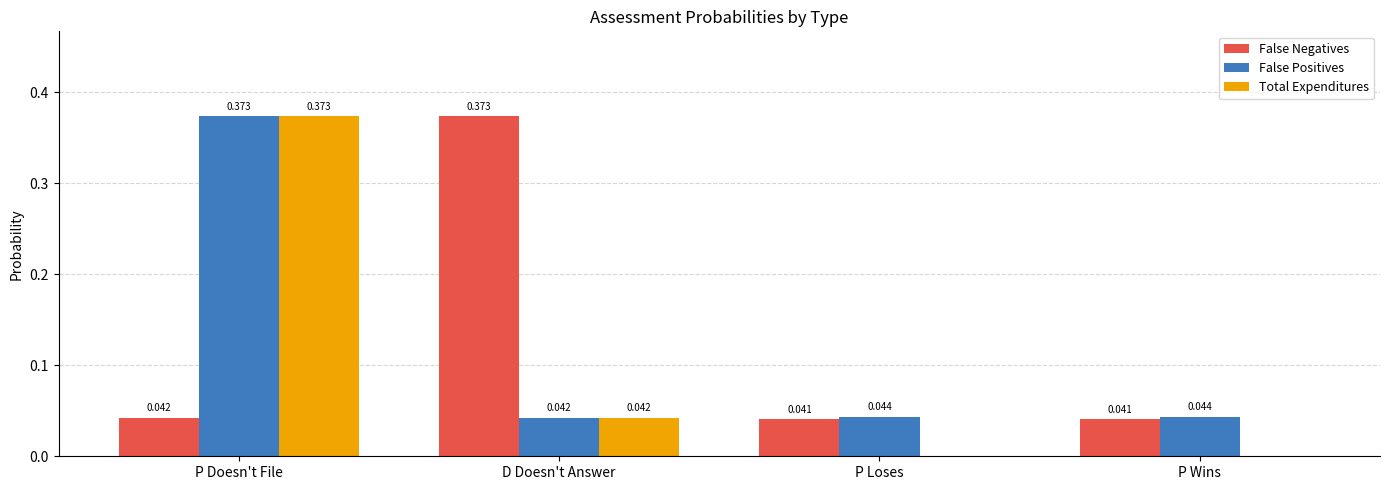

Between P Doesn't File and P Wins, which series saw the biggest shift?

Total Expenditures